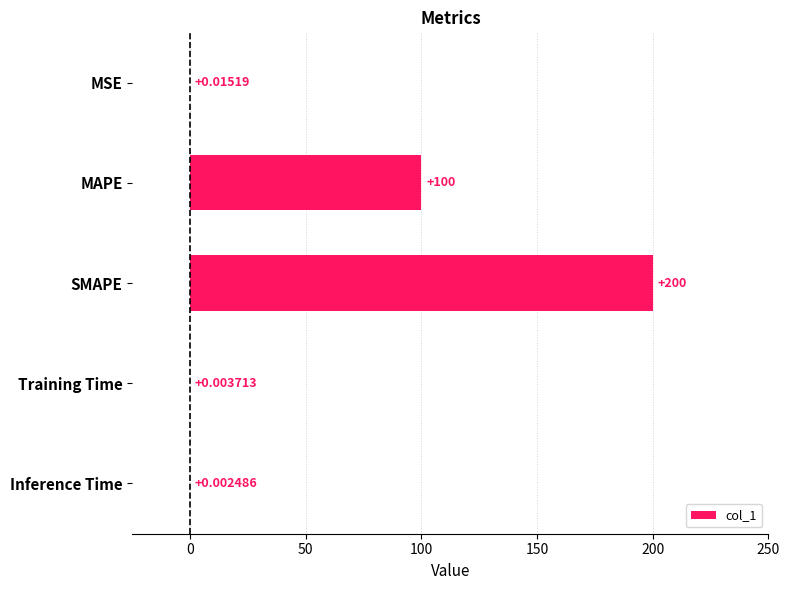

Are the bars horizontal?

Yes